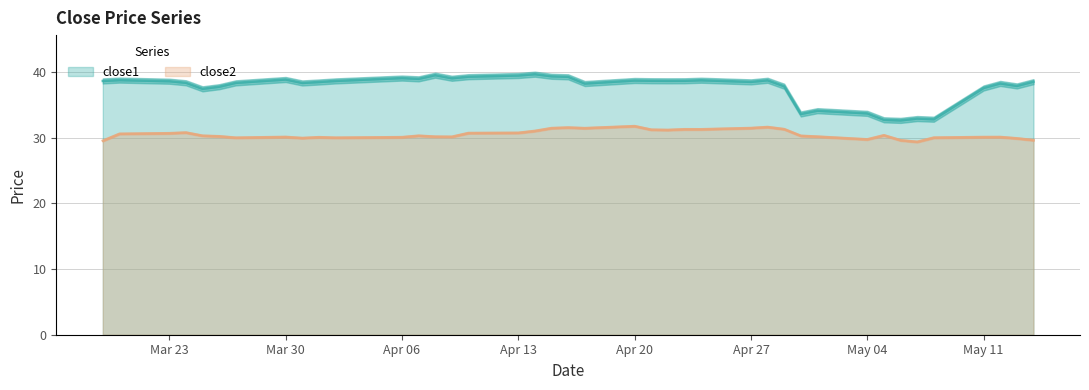

True or false: close2 and close1 intersect in this chart.

False